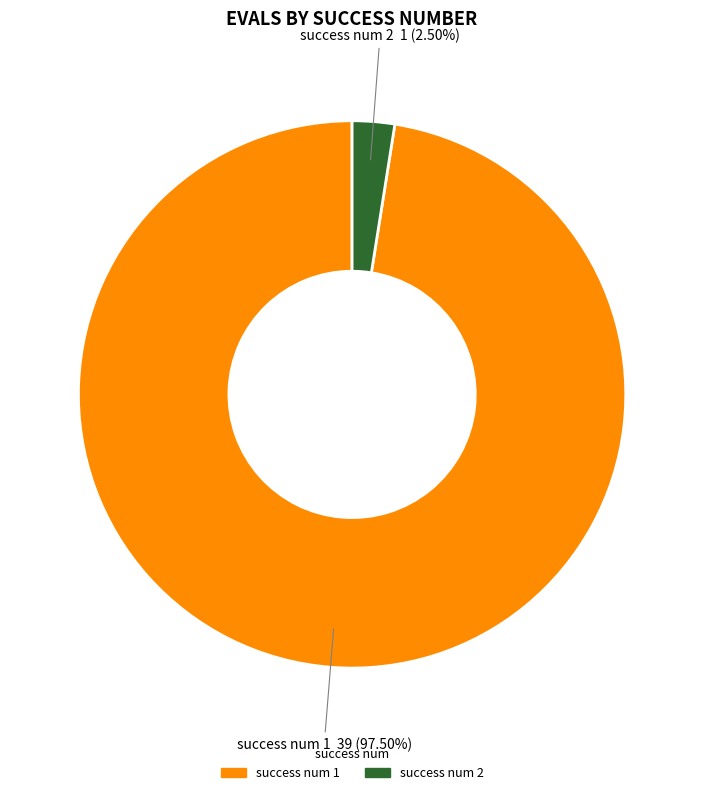

Is there any slice that represents more than half of the pie?

Yes